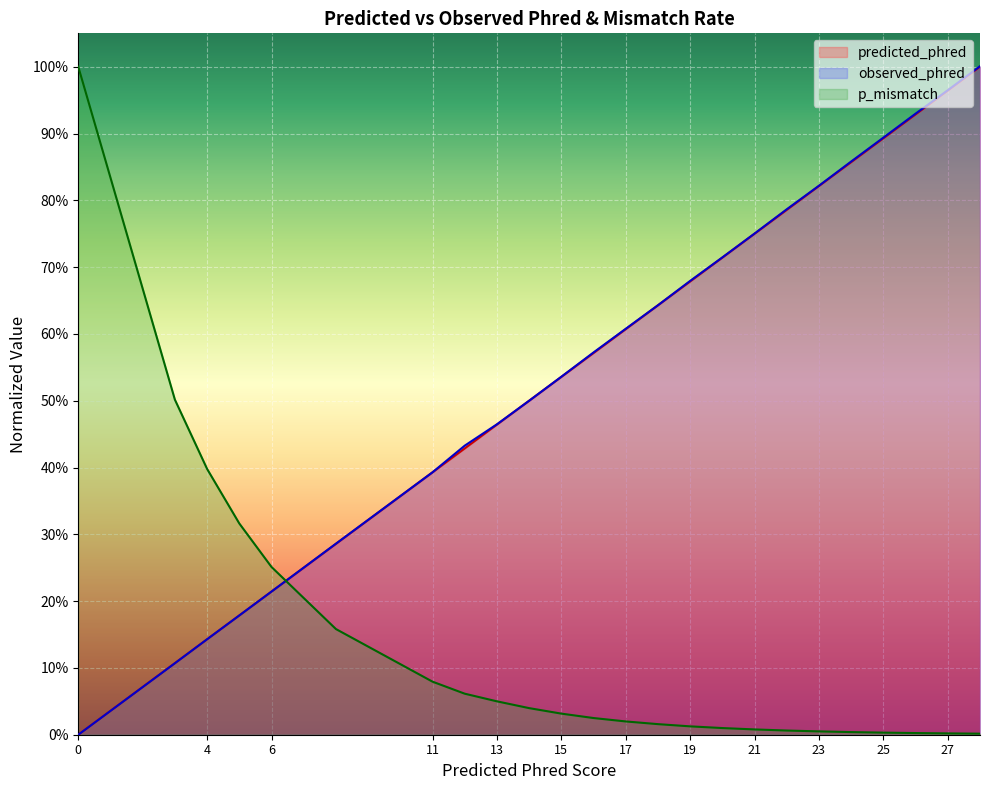

What are all the series names shown in the legend?

predicted_phred, observed_phred, p_mismatch